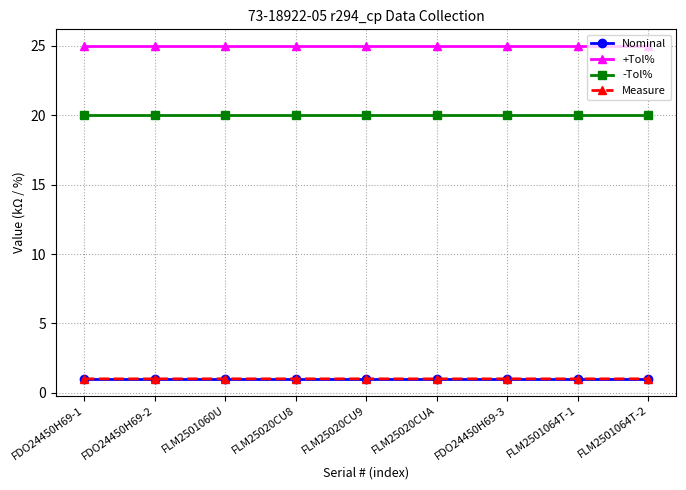

What is the maximum value shown in the chart?

25.0